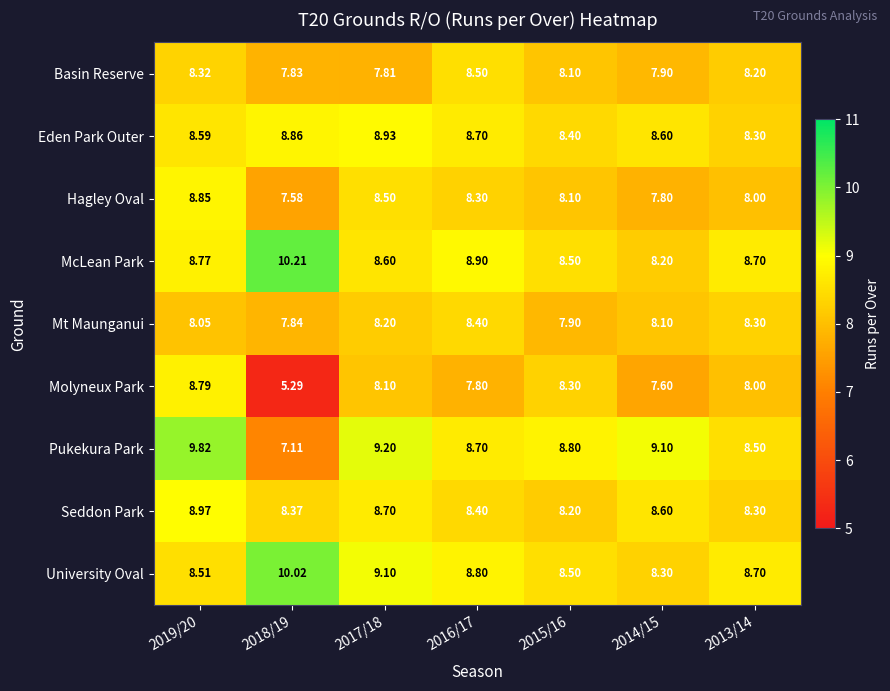

Which series has the largest range (max minus min)?

Molyneux Park